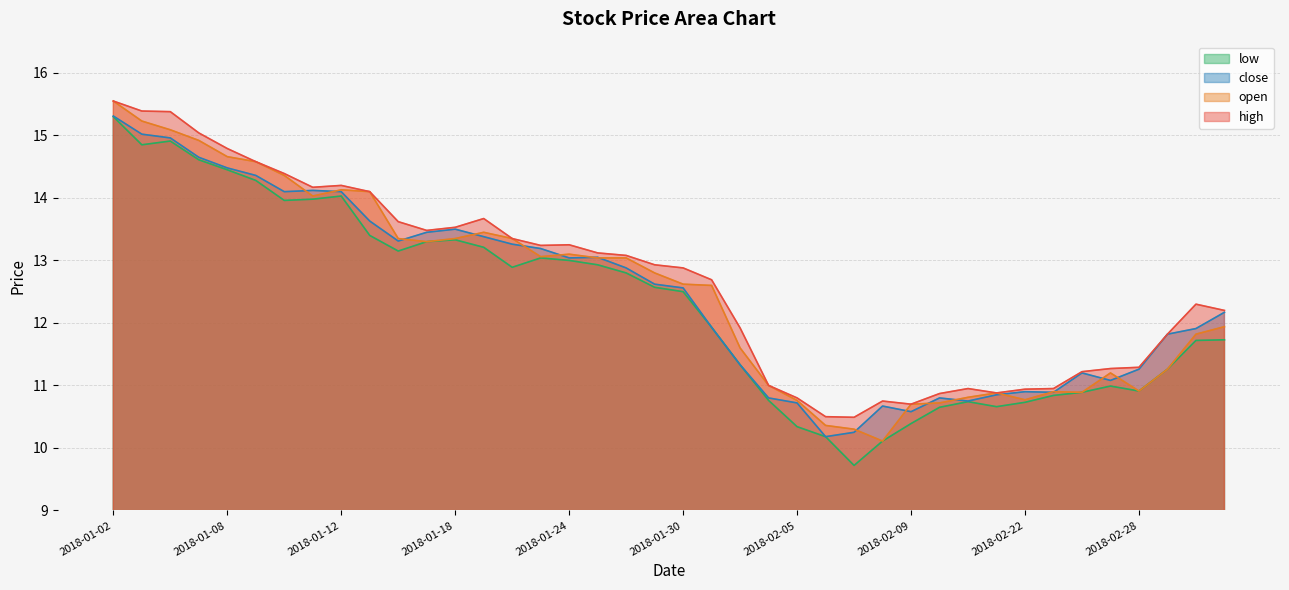

How many interior local valleys does the low series have?

7